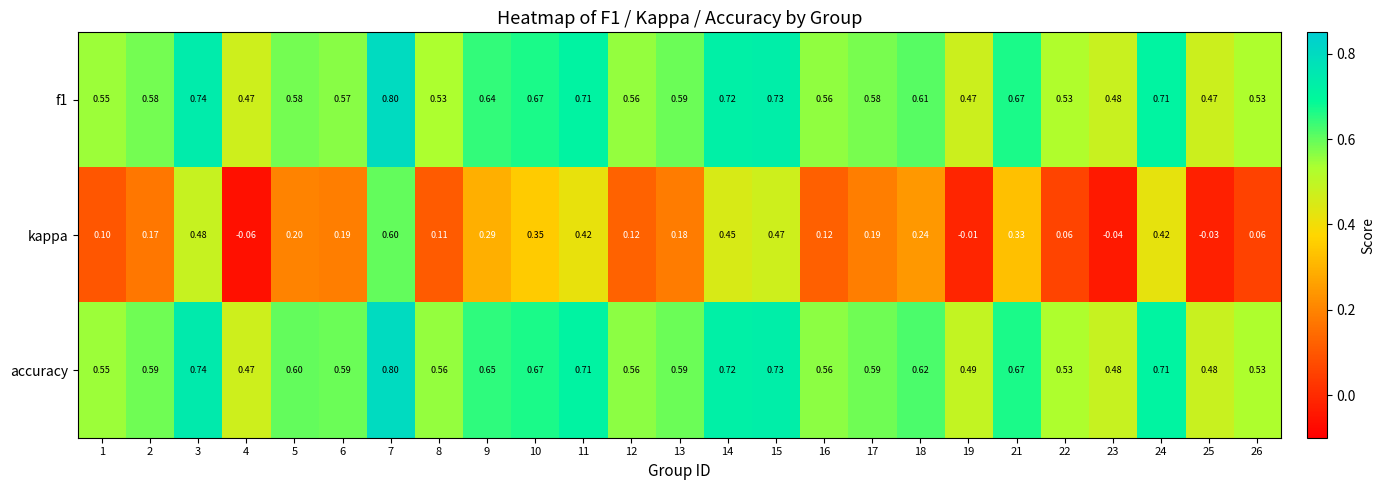

Rank the series at 25 from lowest to highest value.

kappa, f1, accuracy